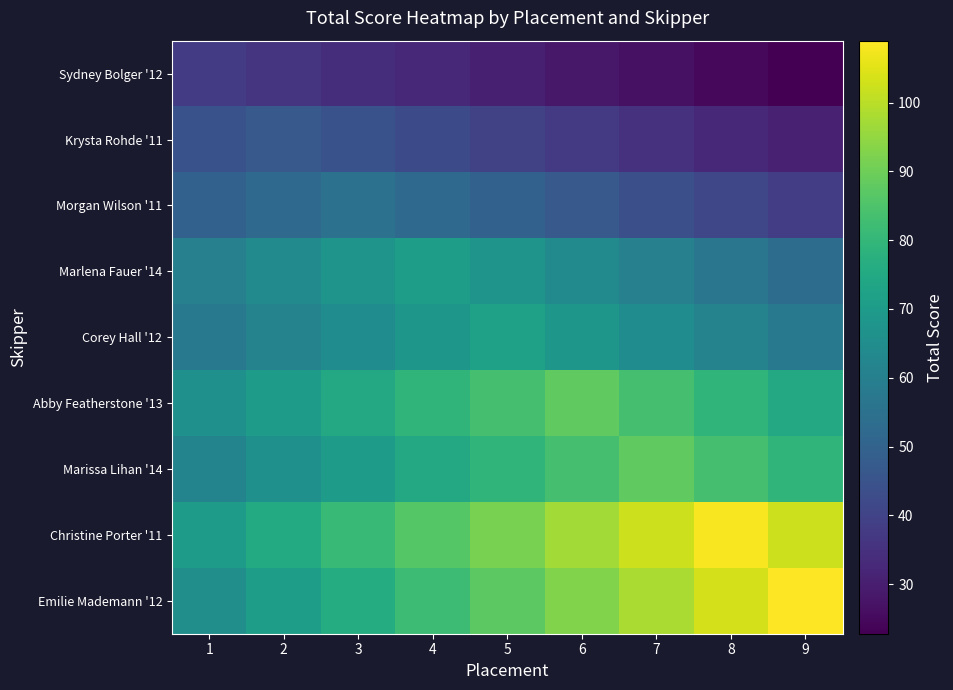

What is the total value across all series at 7?

603.3